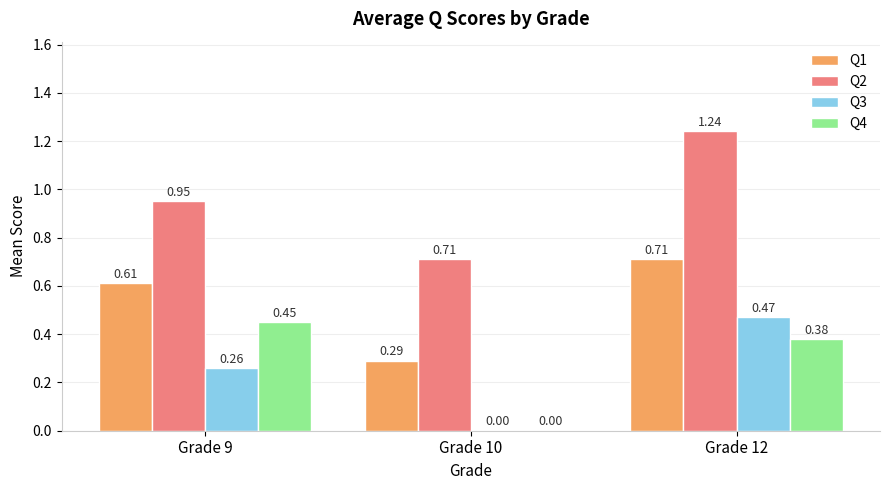

Which series has the largest total across all categories?

Q2